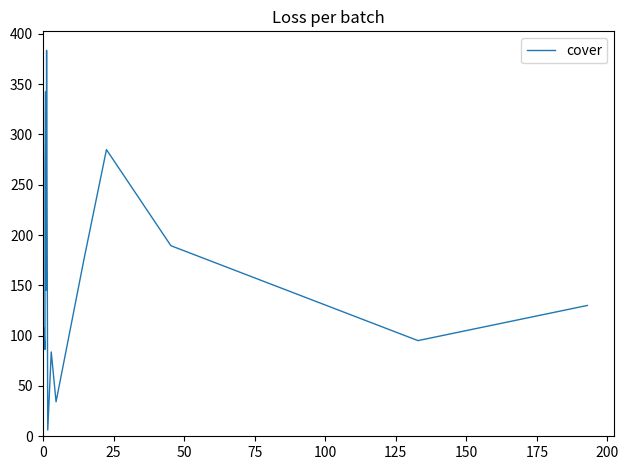

What is the average value?

166.6